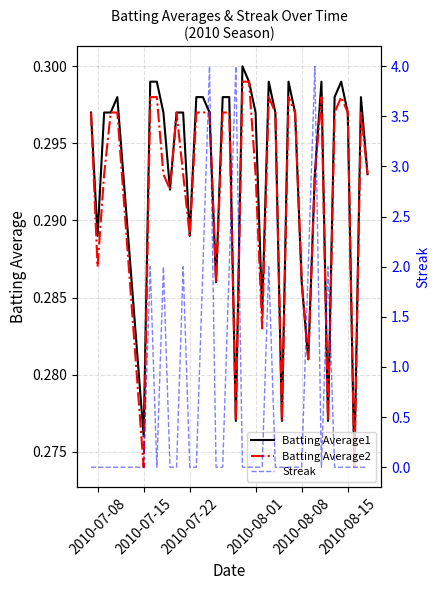

Reading left to right, transcribe all the data shown in this chart.

Batting Average1: 0.3	0.3	0.3	0.3	0.3	0.3	0.3	0.3	0.3	0.3	0.3	0.3	0.3	0.3	0.3	0.3	0.3	0.3	0.3	0.3	0.3	0.3	0.3	0.3	0.3	0.3	0.3	0.3	0.3	0.3	0.3	0.3	0.3	0.3	0.3	0.3	0.3	0.3	0.3	0.3
Batting Average2: 0.3	0.3	0.3	0.3	0.3	0.3	0.3	0.3	0.3	0.3	0.3	0.3	0.3	0.3	0.3	0.3	0.3	0.3	0.3	0.3	0.3	0.3	0.3	0.3	0.3	0.3	0.3	0.3	0.3	0.3	0.3	0.3	0.3	0.3	0.3	0.3	0.3	0.3	0.3	0.3
Streak: 0.0	0.0	0.0	0.0	0.0	0.0	2.0	0.0	2.0	0.0	0.0	2.0	0.0	0.0	2.0	4.0	0.0	0.0	2.0	4.0	0.0	0.0	0.0	0.0	2.0	0.0	0.0	0.0	0.0	0.0	2.0	4.0	0.0	2.0	0.0	0.0	0.0	0.0	0.0	0.0